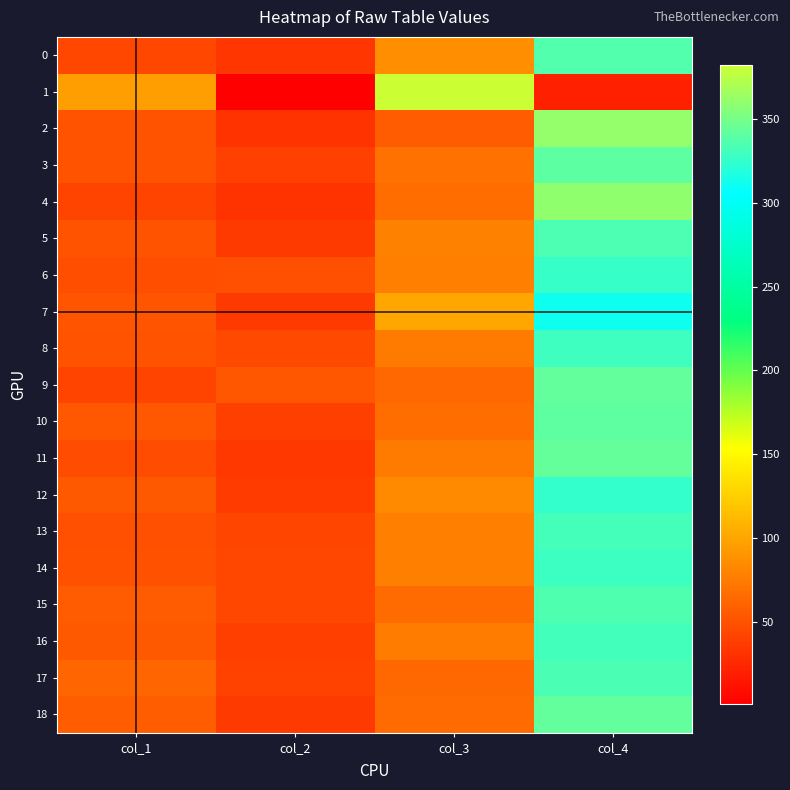

Reading left to right, transcribe all the data shown in this chart.

0: col_1=44	col_2=34	col_3=86	col_4=336
1: col_1=96	col_2=1	col_3=382	col_4=21
2: col_1=51	col_2=32	col_3=56	col_4=361
3: col_1=51	col_2=40	col_3=69	col_4=340
4: col_1=42	col_2=32	col_3=67	col_4=359
5: col_1=51	col_2=36	col_3=79	col_4=334
6: col_1=48	col_2=49	col_3=77	col_4=326
7: col_1=52	col_2=36	col_3=101	col_4=311
8: col_1=51	col_2=45	col_3=75	col_4=329
9: col_1=42	col_2=53	col_3=63	col_4=342
10: col_1=54	col_2=39	col_3=66	col_4=341
11: col_1=47	col_2=35	col_3=75	col_4=343
12: col_1=55	col_2=37	col_3=84	col_4=324
13: col_1=49	col_2=43	col_3=77	col_4=331
14: col_1=50	col_2=44	col_3=78	col_4=328
15: col_1=56	col_2=44	col_3=65	col_4=335
16: col_1=55	col_2=39	col_3=76	col_4=330
17: col_1=62	col_2=41	col_3=64	col_4=333
18: col_1=57	col_2=36	col_3=65	col_4=342